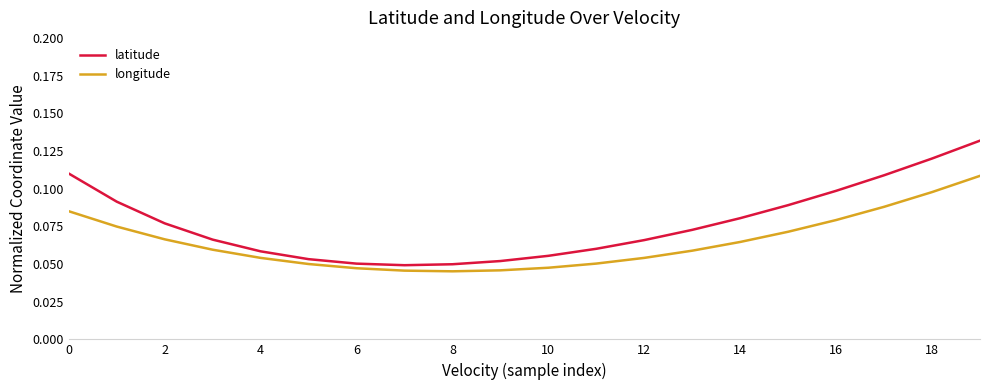

Which series has the largest total across all categories?

latitude